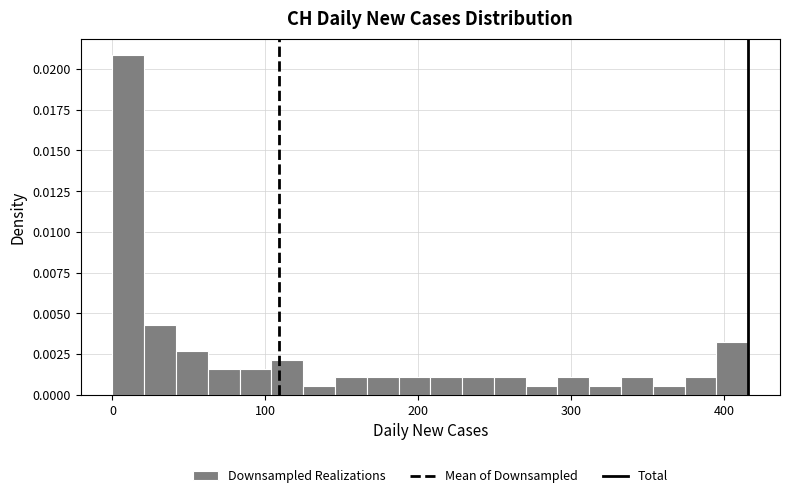

Read against the x-axis, roughly where is the centre of the tallest bar?

10